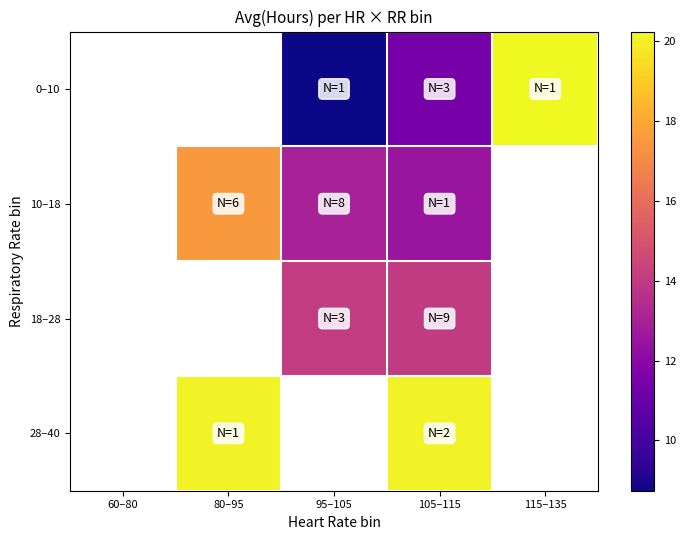

Count the number of categories in the chart.

5